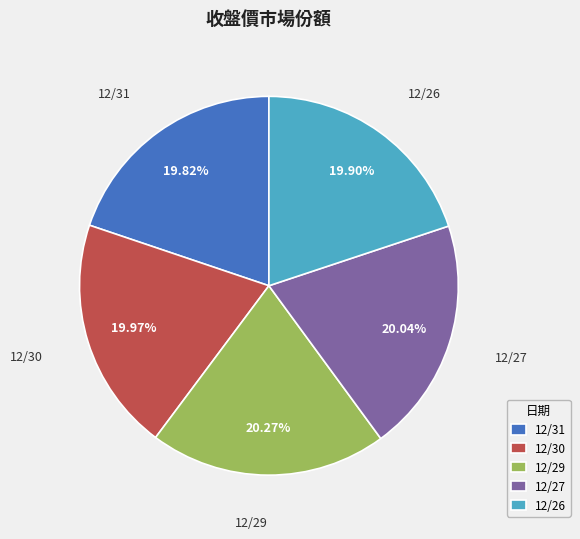

To the nearest percent, what portion does 12/30 represent?

20%